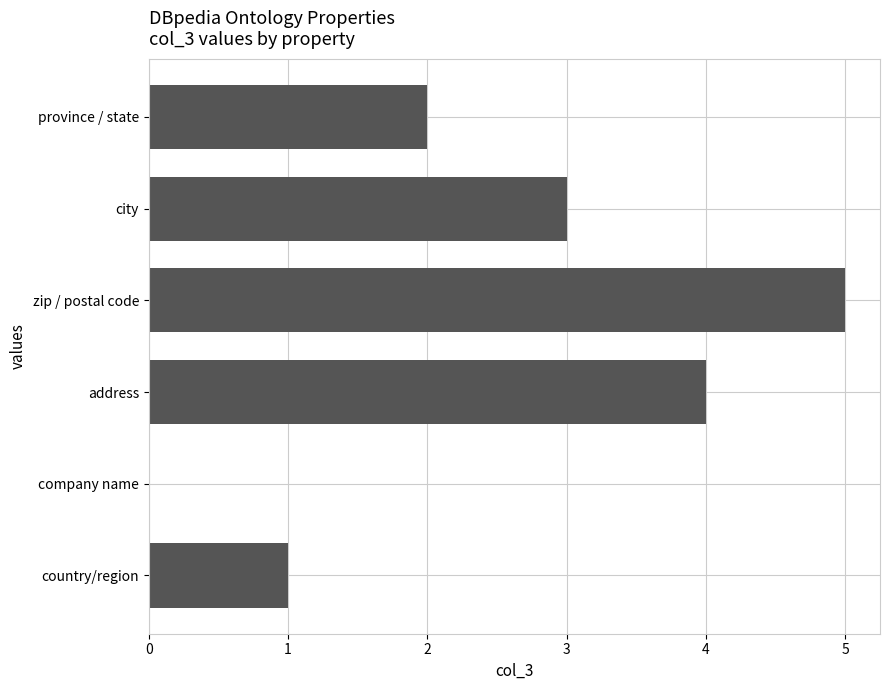

What is the approximate value at zip / postal code?

5